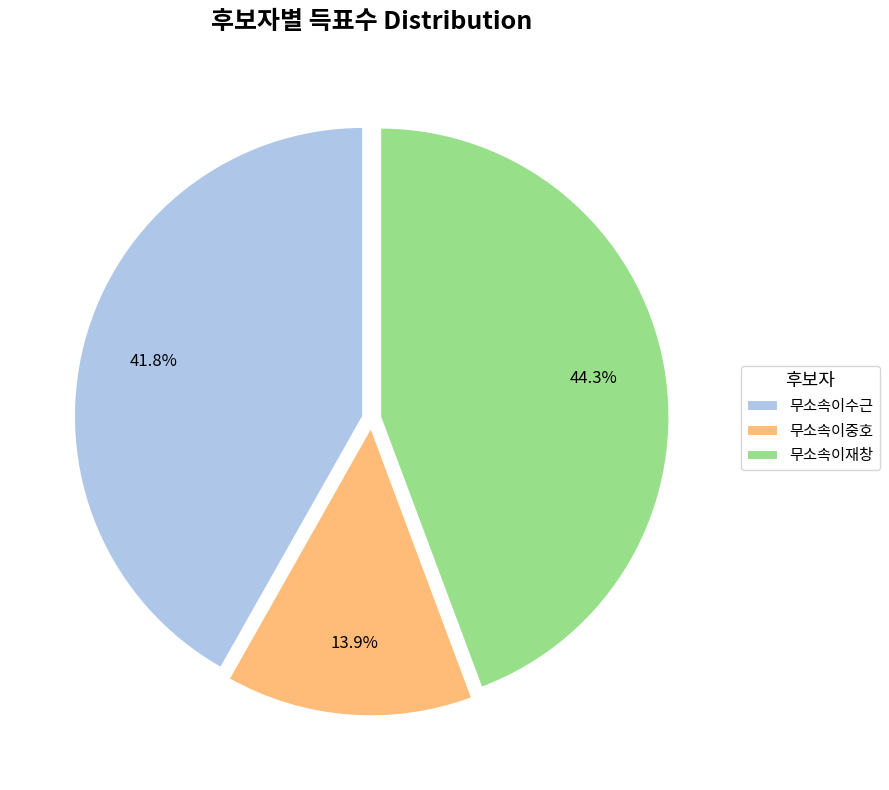

Between 무소속이수근 and 무소속이재창, which is larger?

무소속이재창